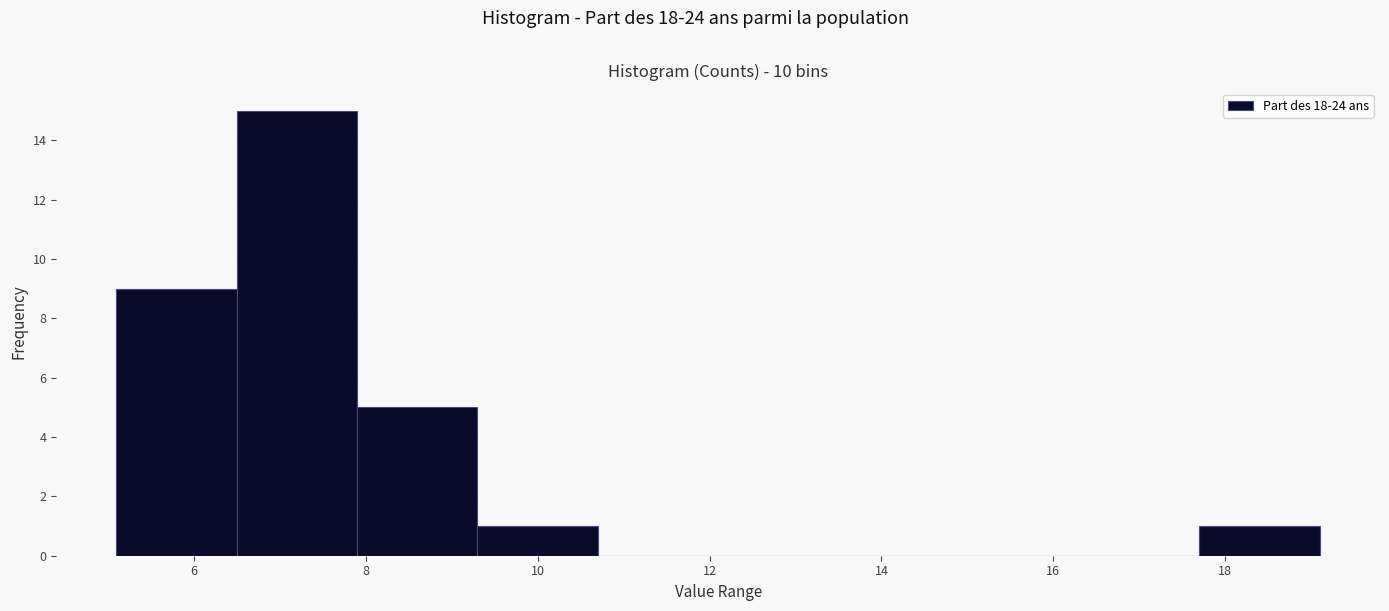

Which range on the x-axis has the tallest bar?

6.5 to 7.9